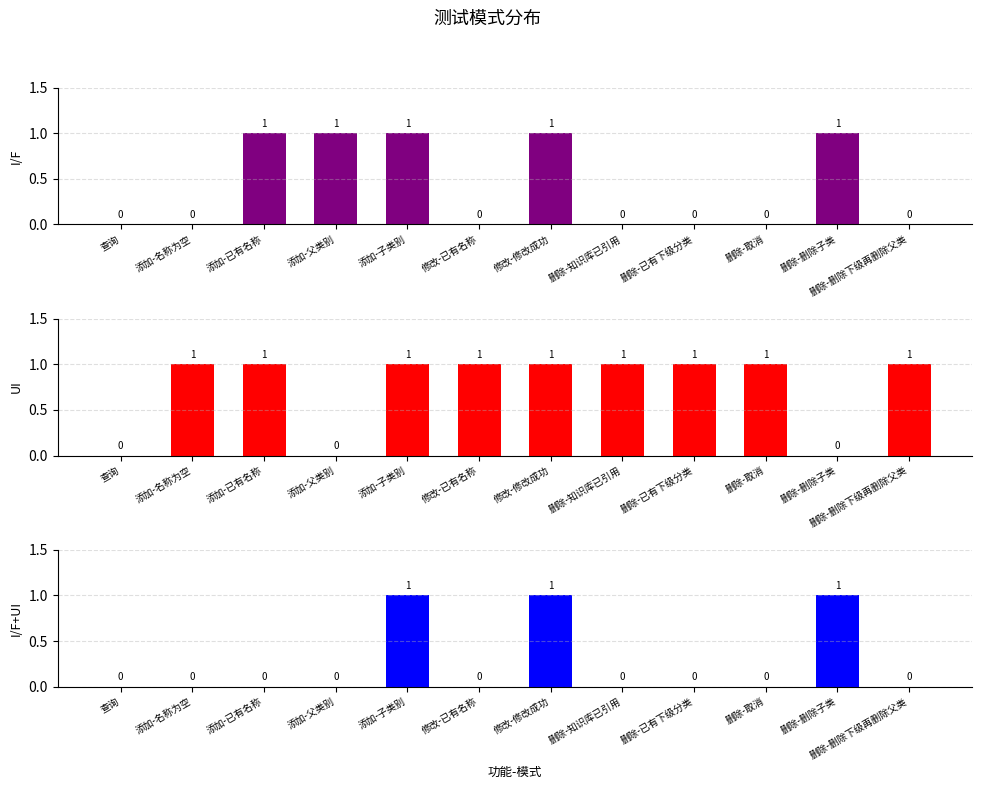

Are the bars grouped side by side (vs. stacked)?

Yes